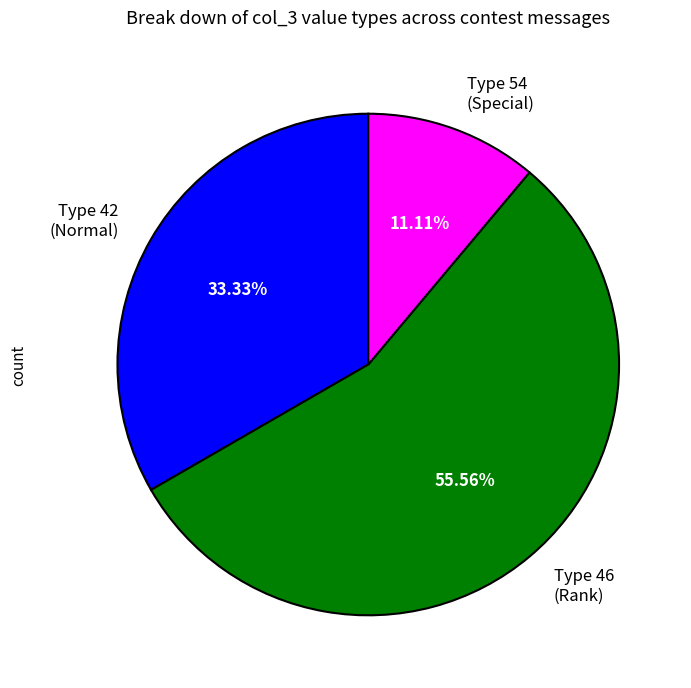

Which has a higher value, Type 46 (Rank) or Type 54 (Special)?

Type 46 (Rank)